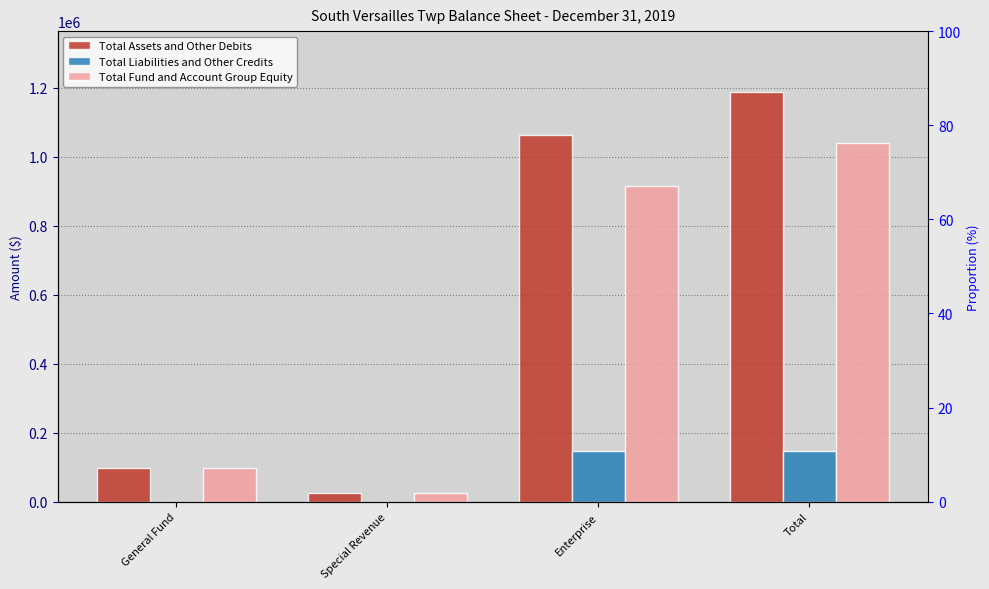

Reading left to right, transcribe all the data shown in this chart.

Total Assets and Other Debits: General Fund=97851	Special Revenue=25934	Enterprise=1062597	Total=1186382
Total Liabilities and Other Credits: General Fund=0	Special Revenue=0	Enterprise=147395	Total=147395
Total Fund and Account Group Equity: General Fund=97851	Special Revenue=25934	Enterprise=915202	Total=1038987